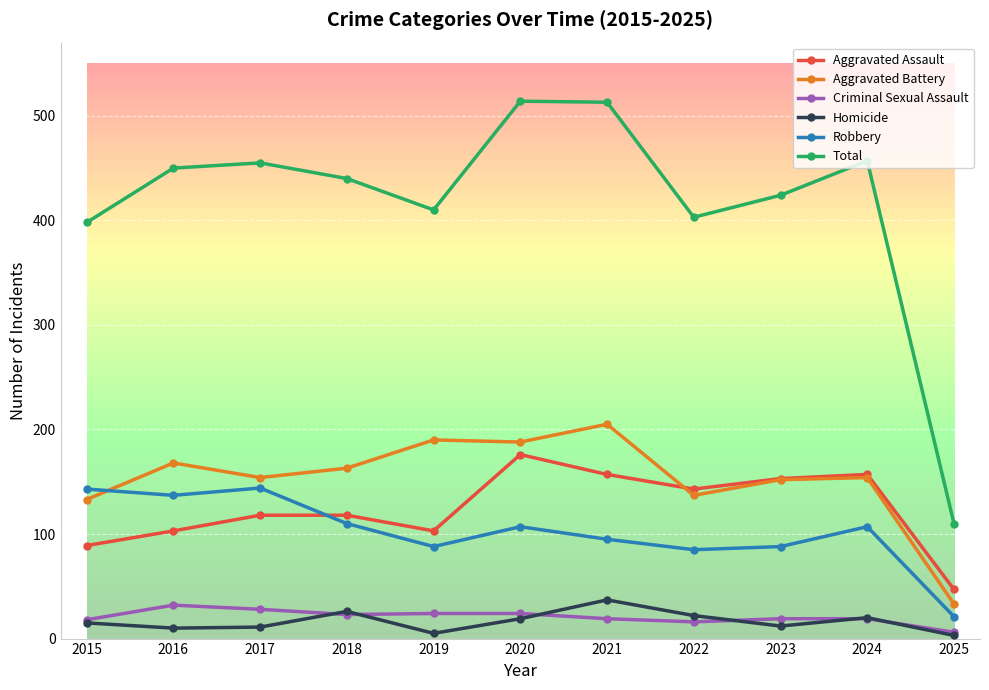

The value of Aggravated Battery at 2018 is 47. True or false?

False